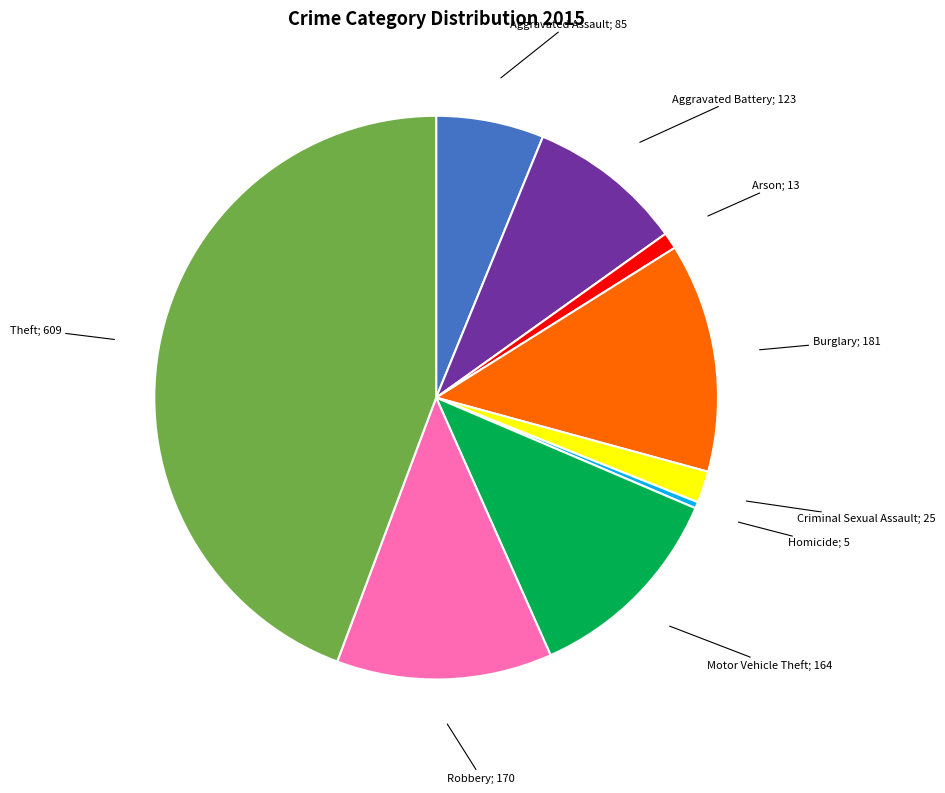

Does any single category account for the majority?

No